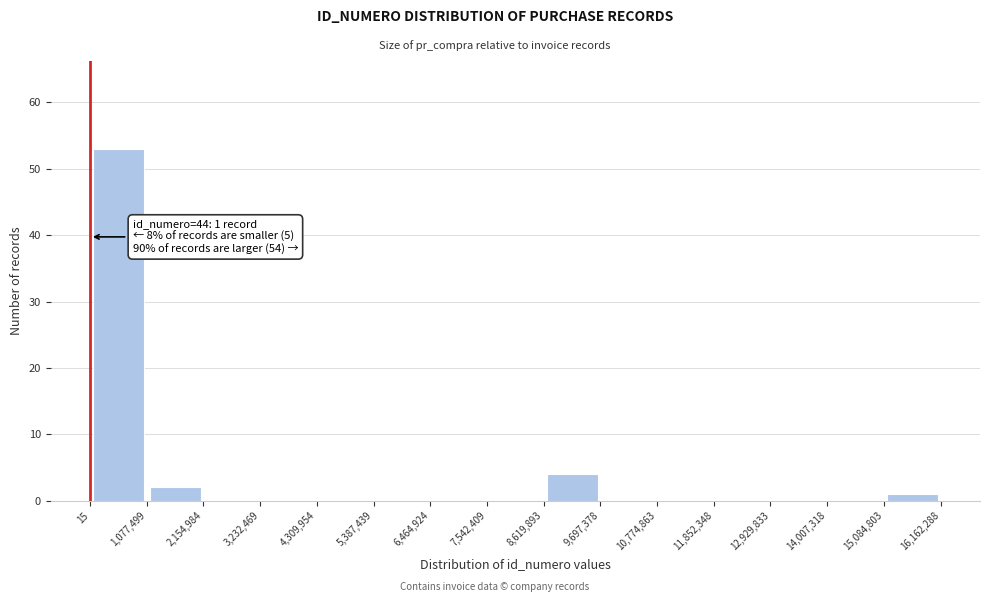

Over which range of the x-axis is the bar tallest?

15 to 1,077,499